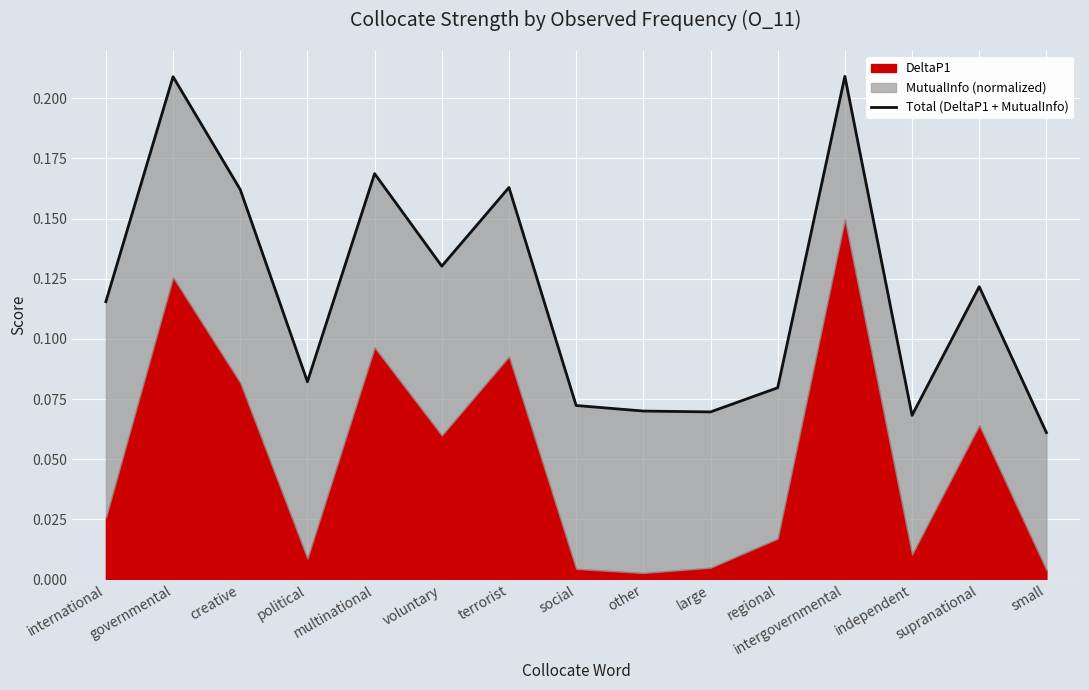

What is the label of the 15th point from the right?

international